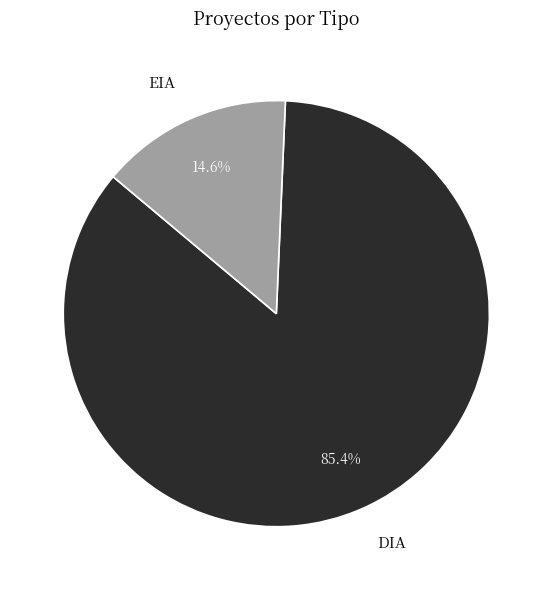

Which has a higher value, EIA or DIA?

DIA